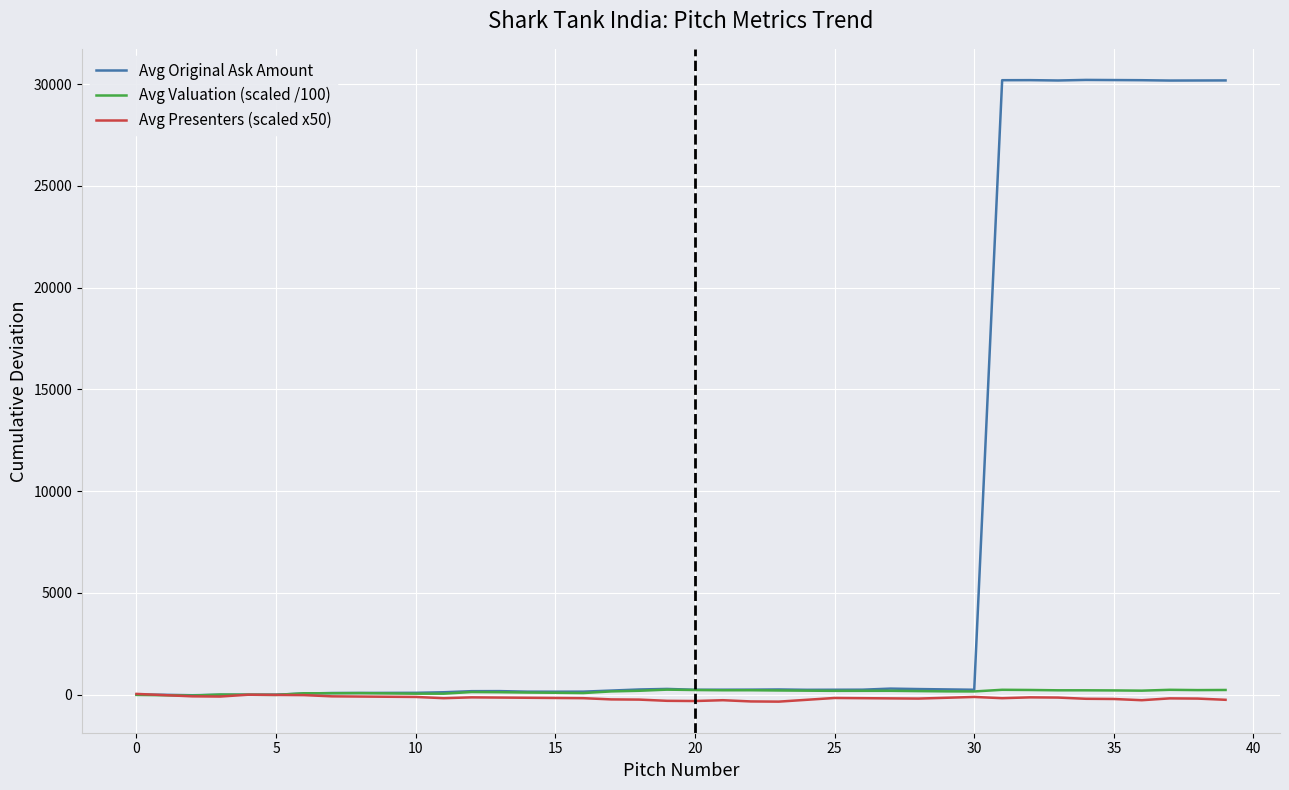

Which series has the largest total across all categories?

Avg Original Ask Amount